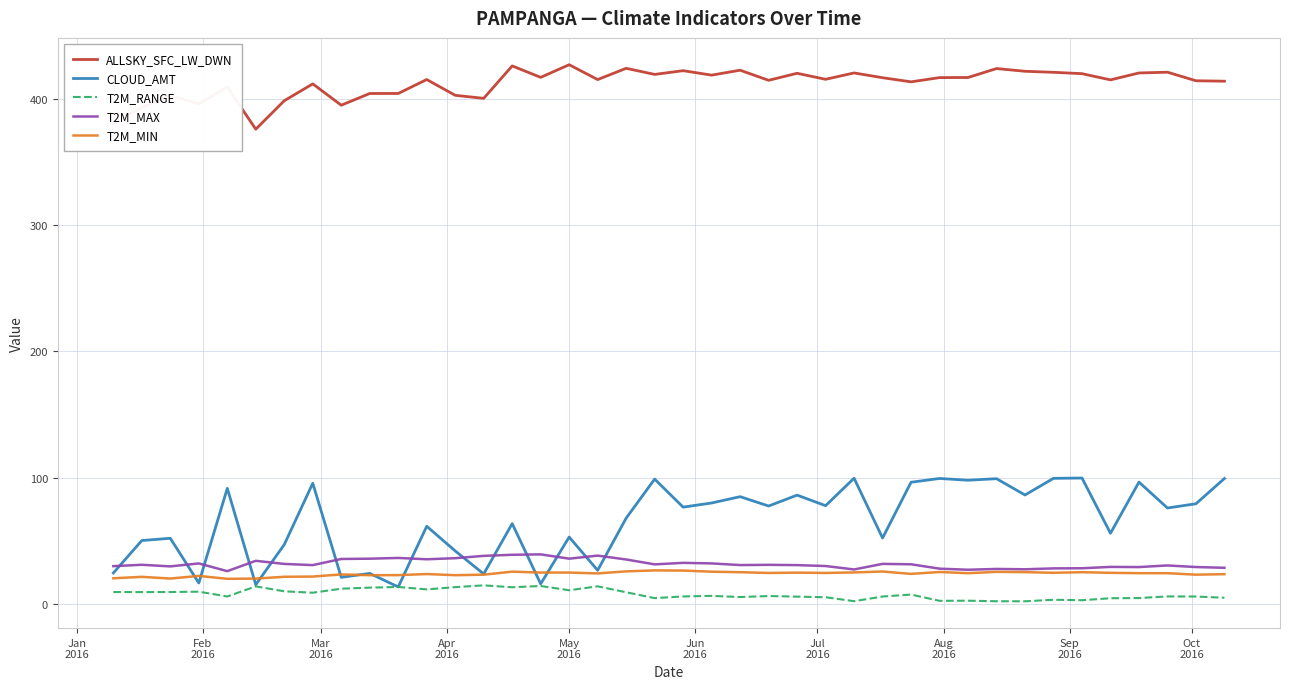

What is the difference between the maximum and minimum values in the CLOUD_AMT series?

86.2